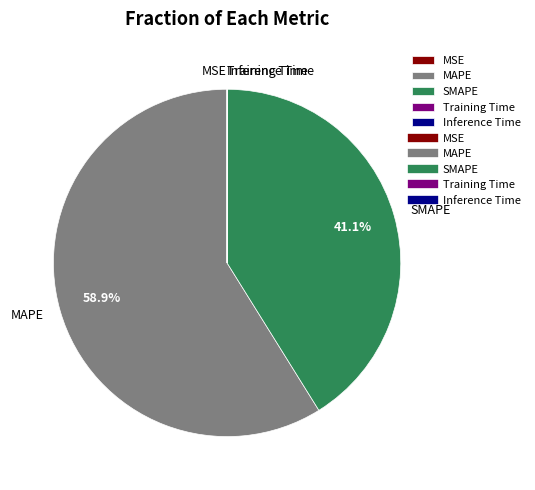

Combined, what portion of the pie is MAPE and SMAPE?

100.0%